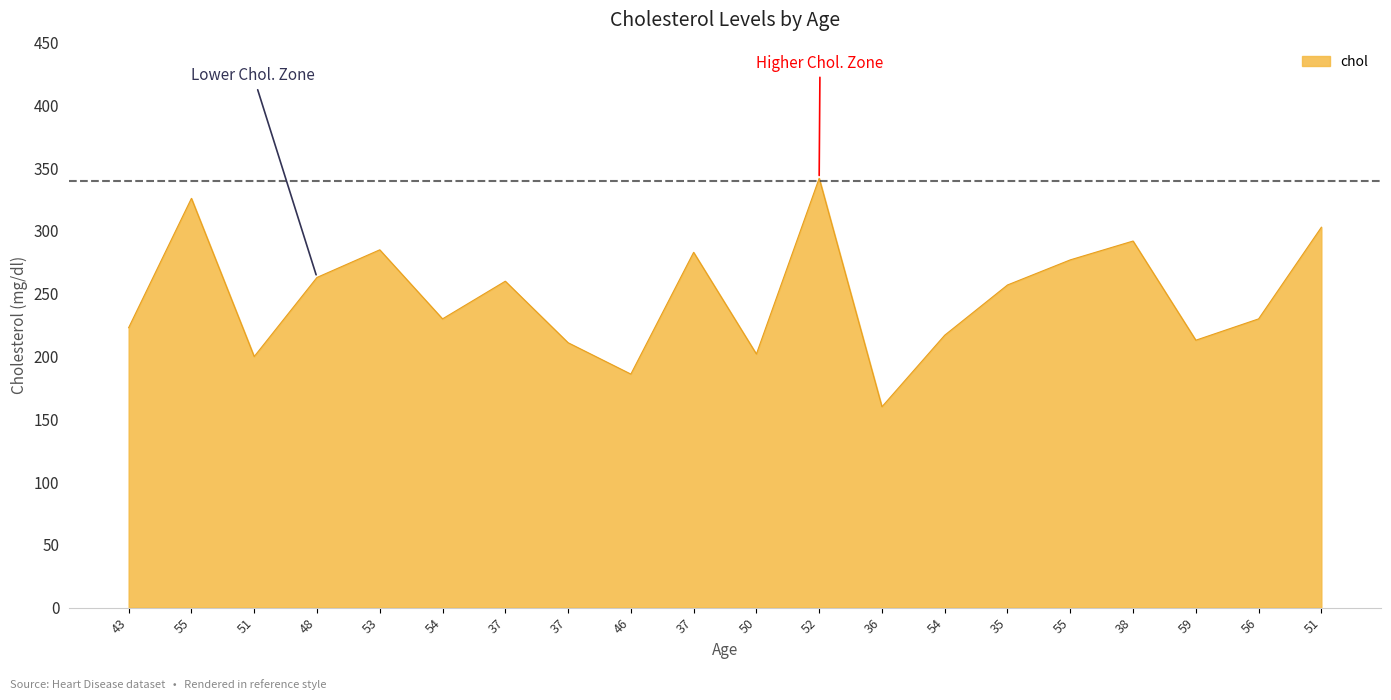

Does the chart display data point markers on the line(s)?

No